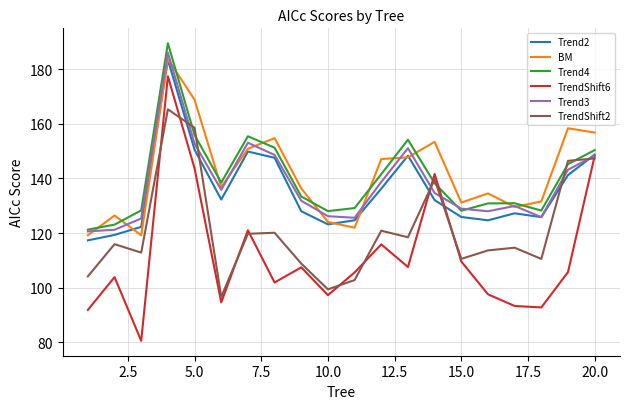

What is the smallest value displayed?

80.5